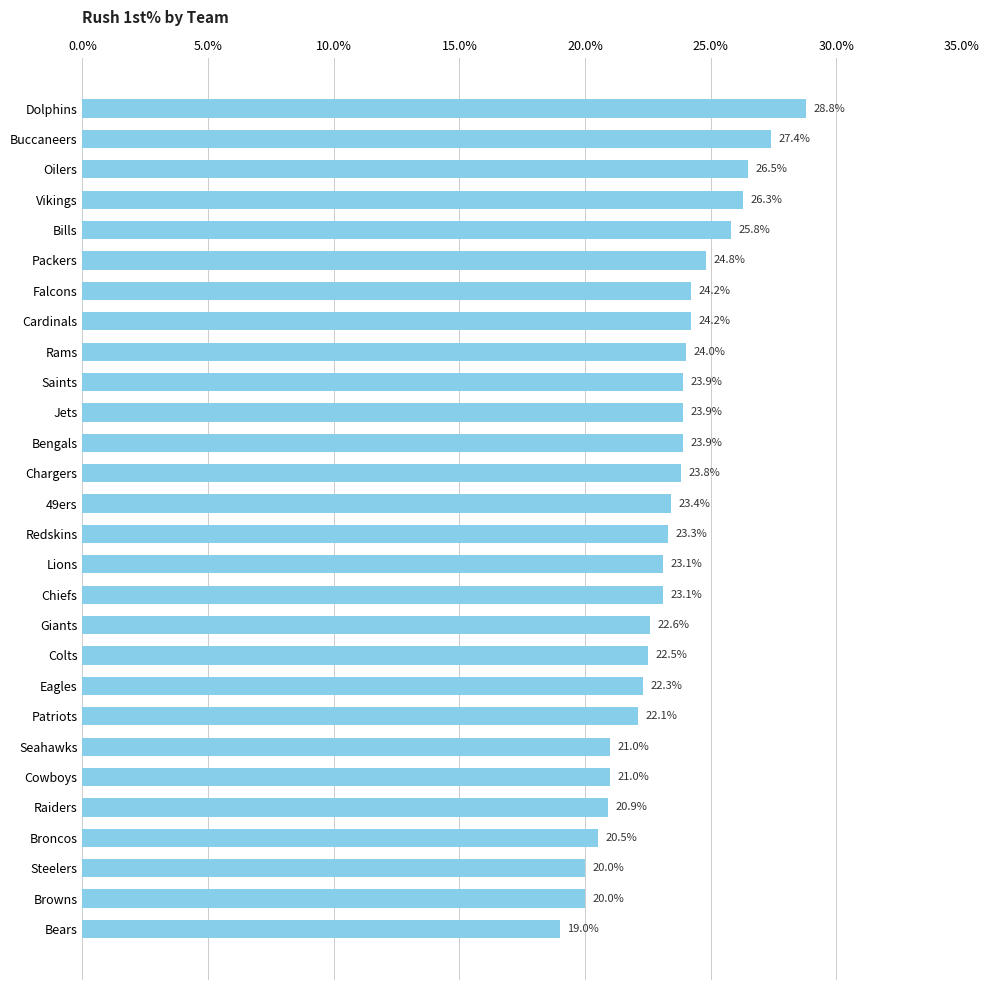

What is the change in value from Packers to Saints?

-0.9